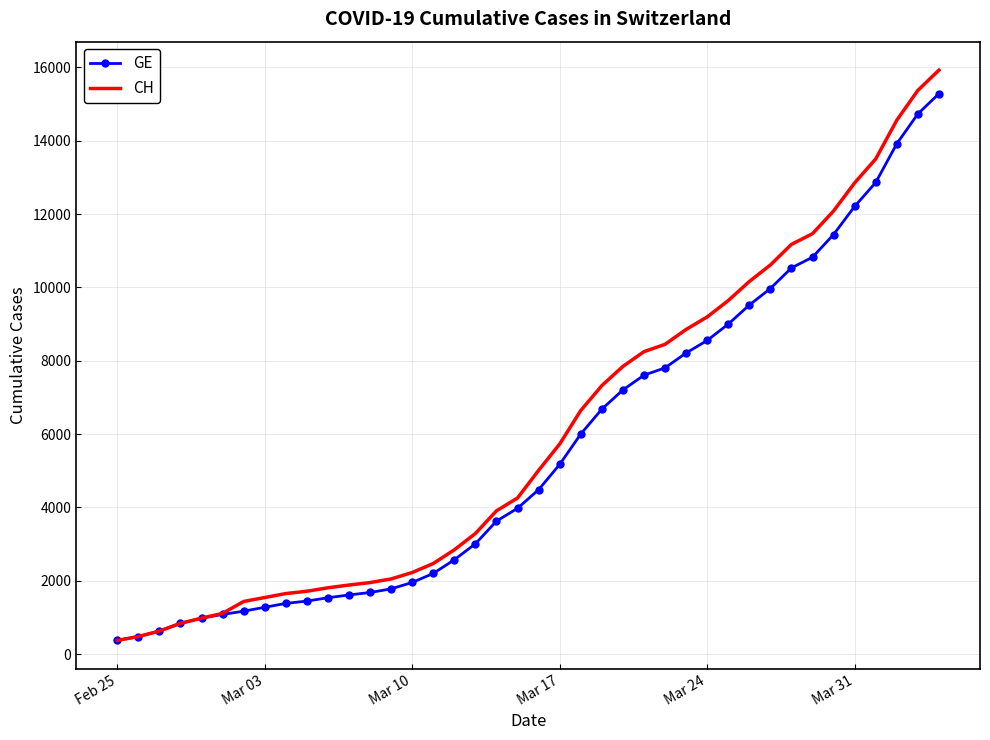

What is the highest value of the CH series?

15926